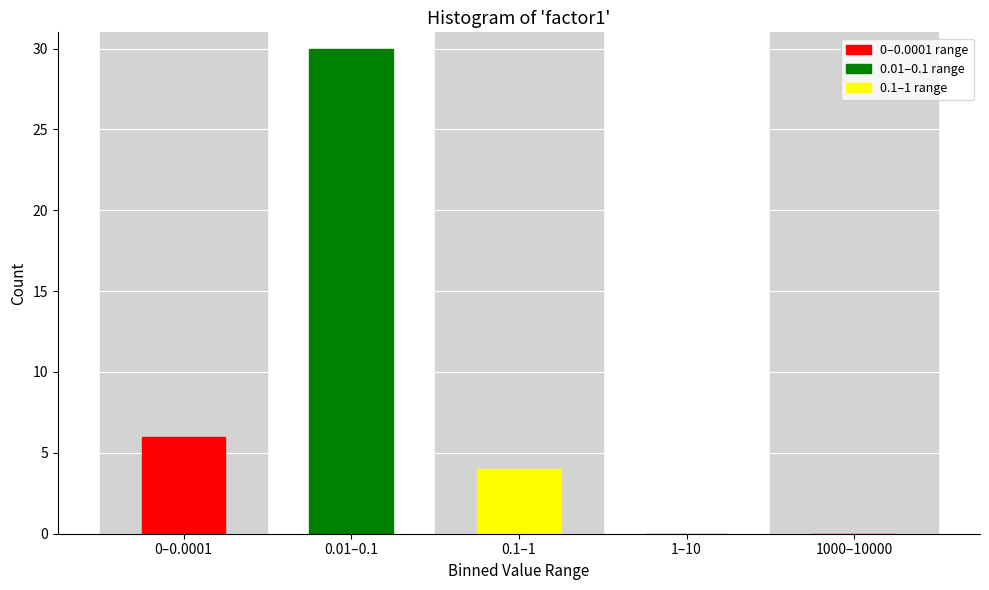

Reading left to right, what are all the values shown in this chart?

0–0.0001=6	0.01–0.1=30	0.1–1=4	1–10=0	1000–10000=0